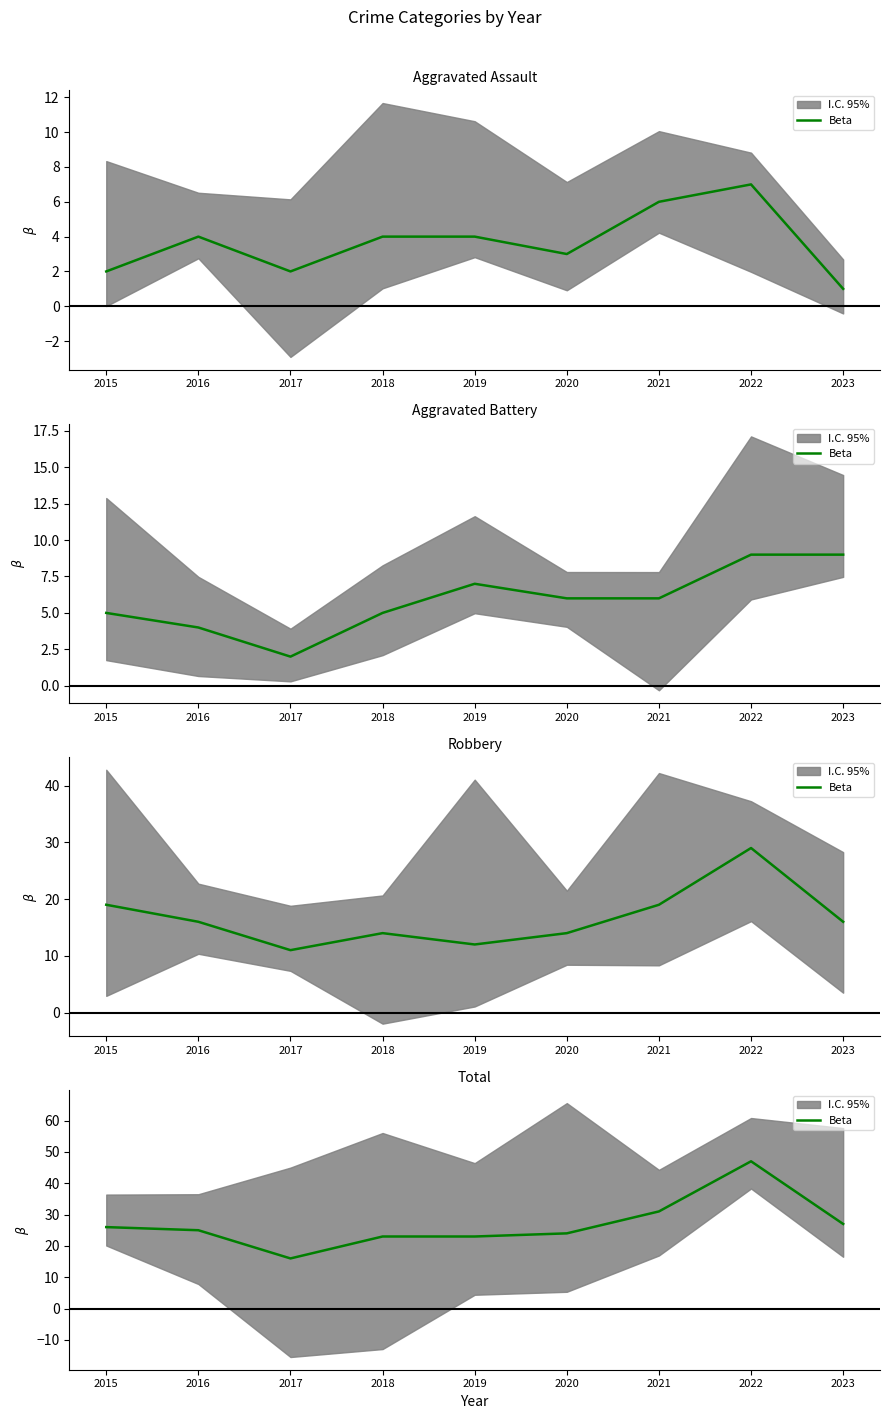

What is the value of the 3rd point from the left?

16